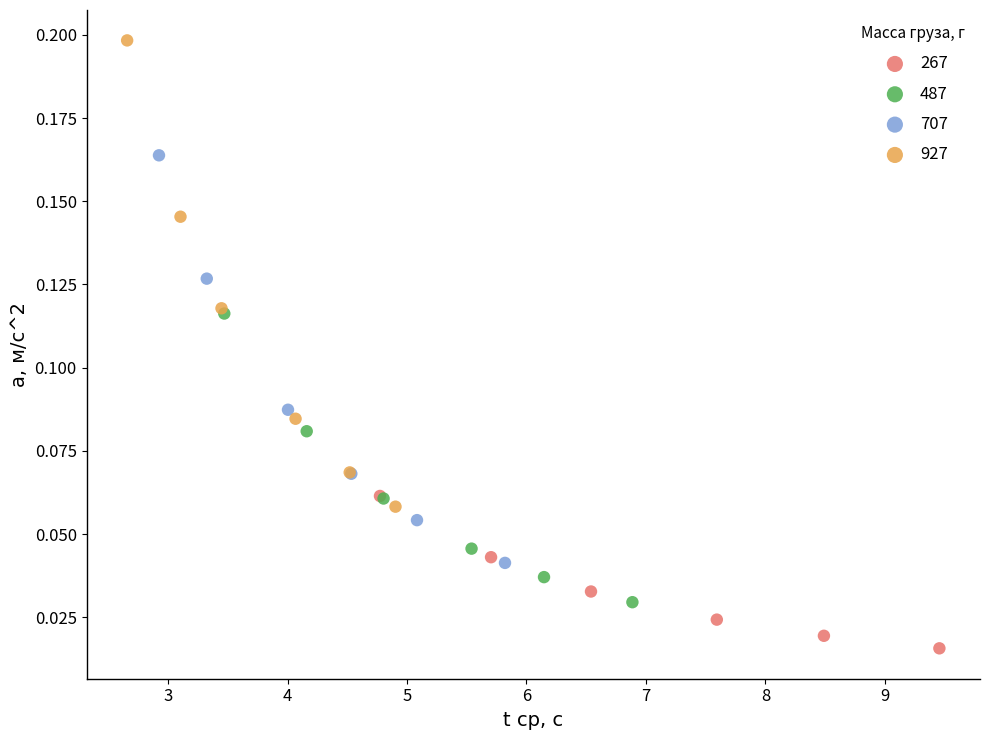

Which series contains the highest Y value?

927